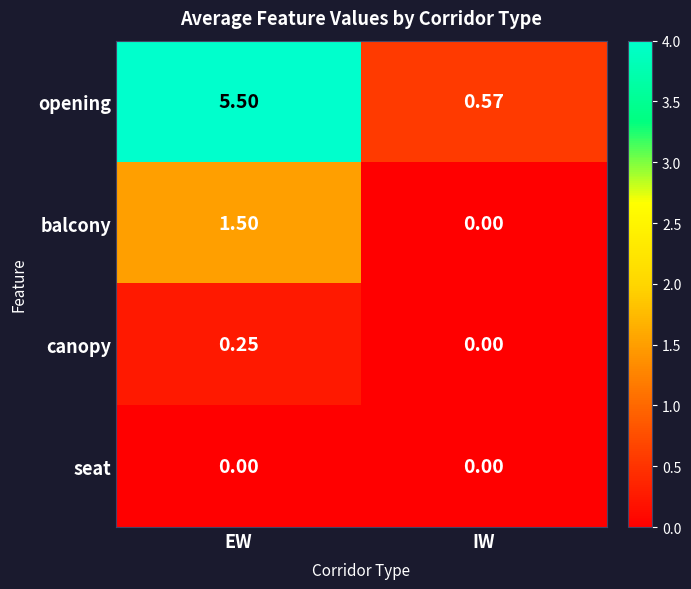

Between EW and IW, which series saw the biggest shift?

opening